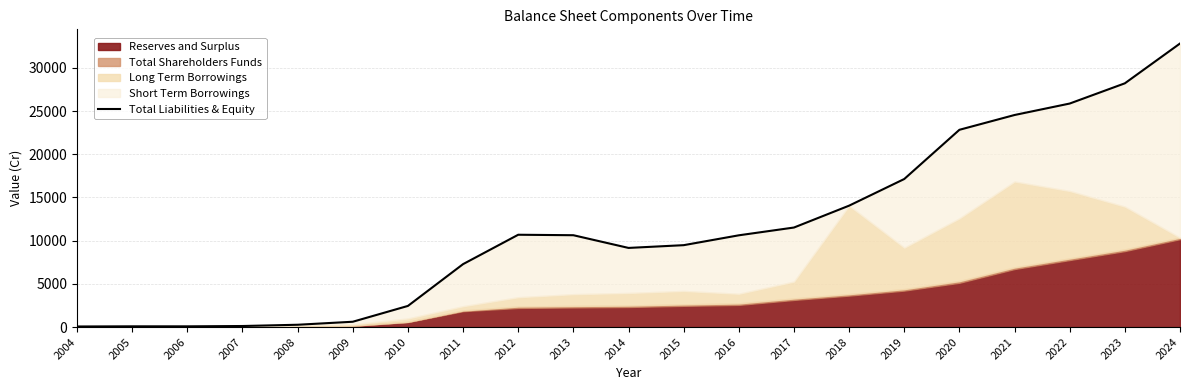

Rank the categories by value from highest to lowest.

2024, 2023, 2022, 2021, 2020, 2019, 2018, 2017, 2012, 2013, 2016, 2015, 2014, 2011, 2010, 2009, 2008, 2007, 2005, 2006, 2004